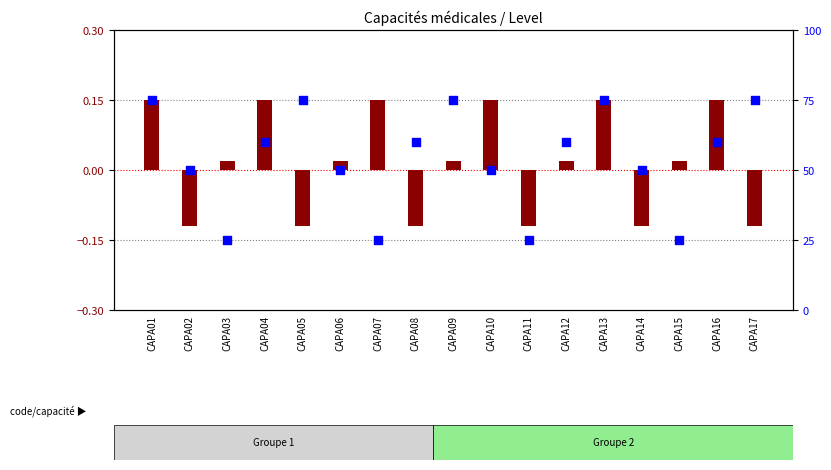

What are all the series names shown in the legend?

transformed count, percentile rank within the sample